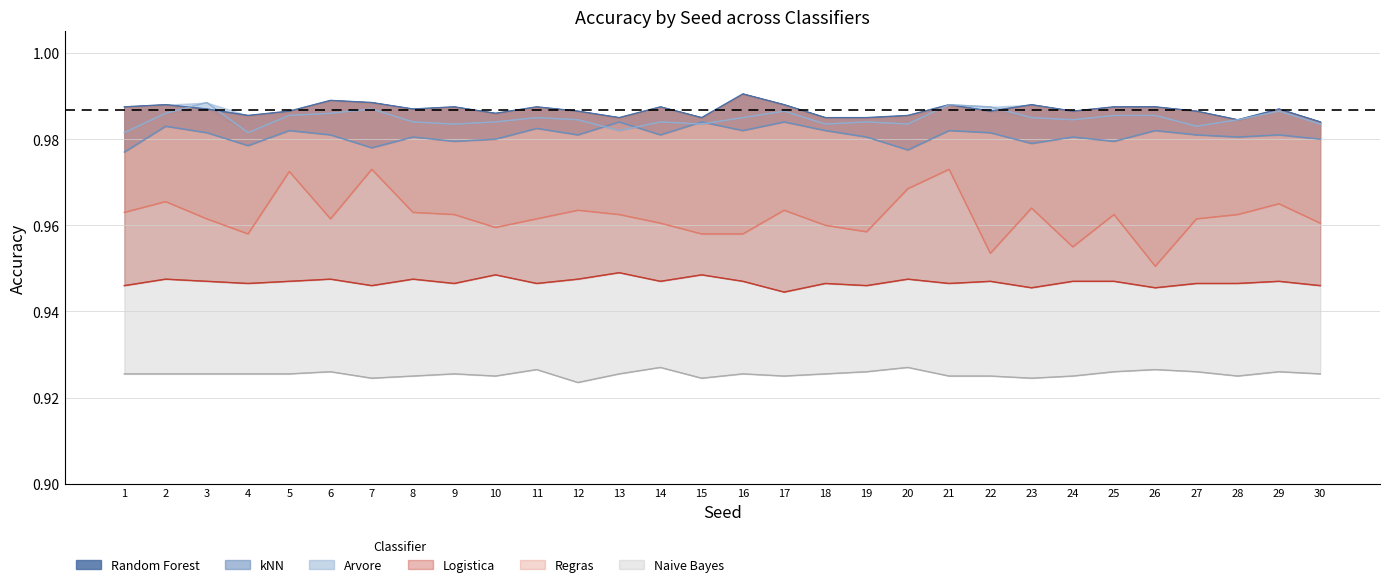

At how many categories does at least one series exceed 0?

30